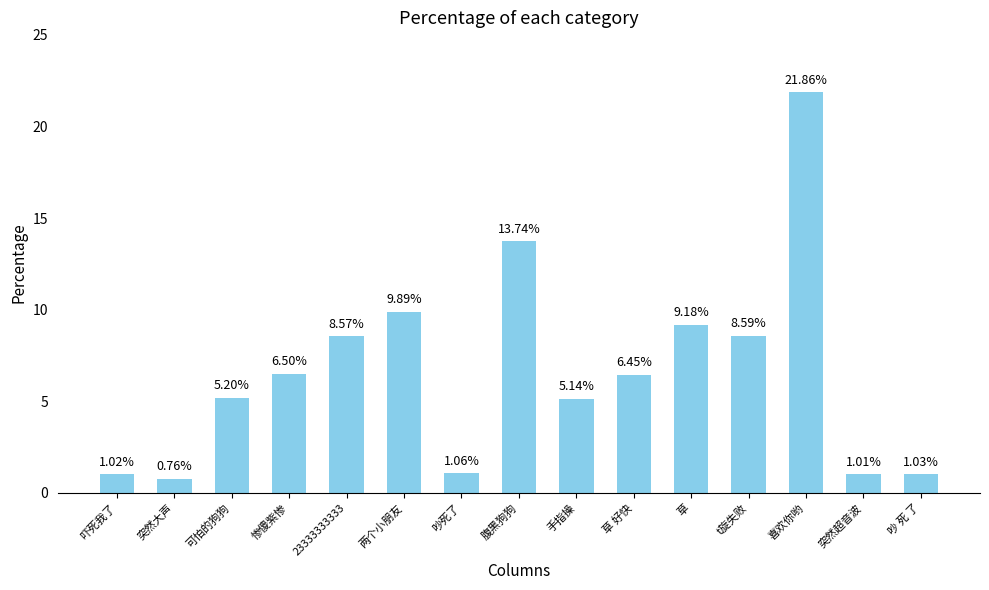

What is the sum of the values at 可怕的狗狗 and 突然超音波?

6.2